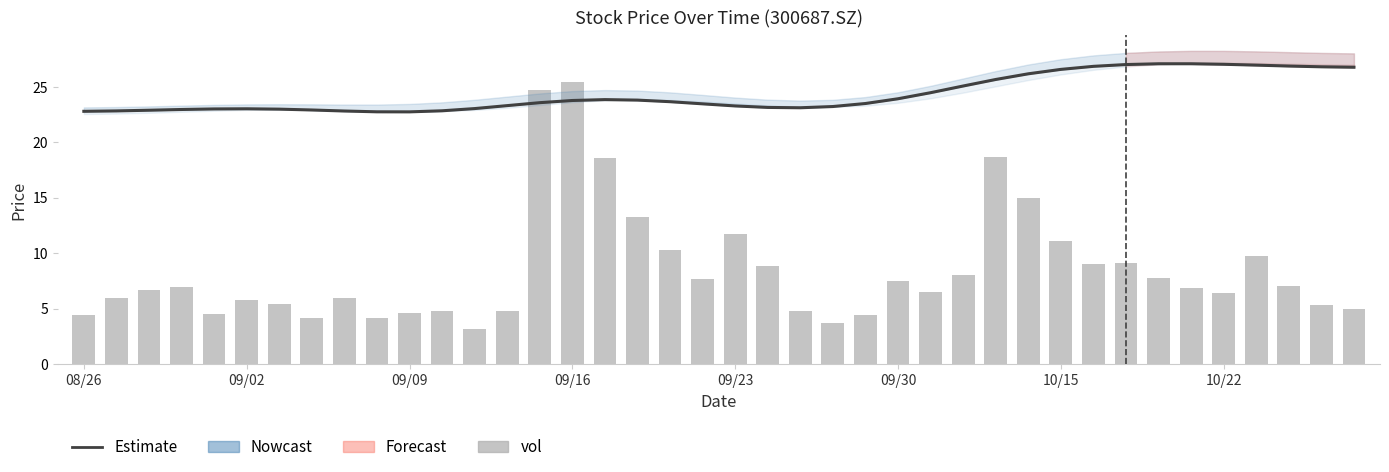

Rank the series at 09/16 from highest to lowest value.

vol, Estimate